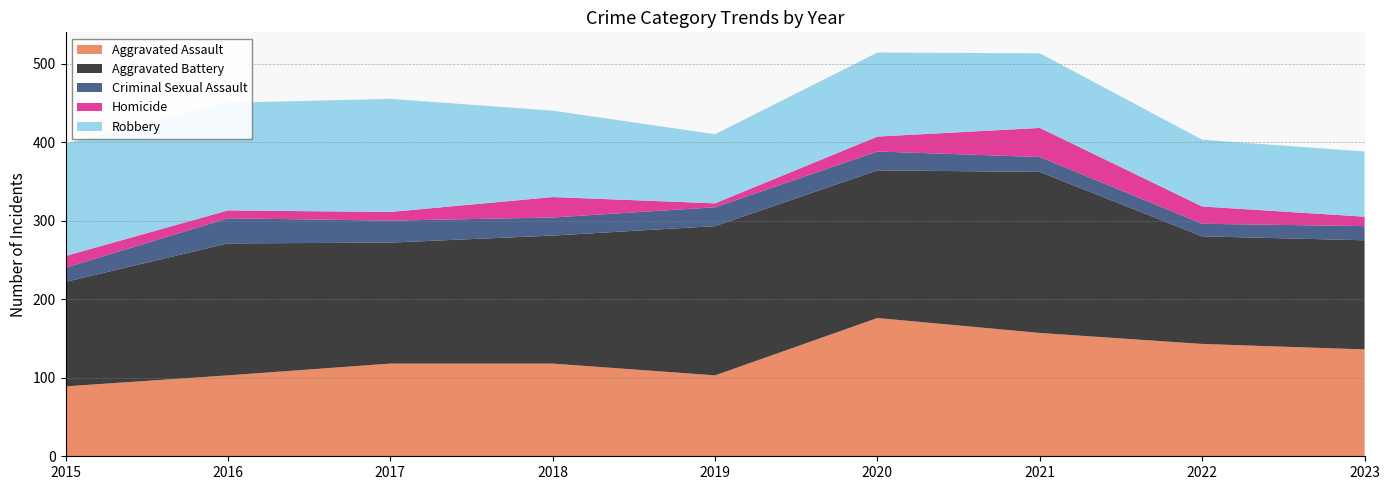

Reading right to left, extract all data points from this chart.

Aggravated Assault: 2023=136	2022=143	2021=157	2020=176	2019=103	2018=118	2017=118	2016=103	2015=89
Aggravated Battery: 2023=139	2022=137	2021=205	2020=188	2019=190	2018=163	2017=154	2016=168	2015=133
Criminal Sexual Assault: 2023=18	2022=16	2021=19	2020=24	2019=24	2018=23	2017=28	2016=32	2015=18
Homicide: 2023=12	2022=22	2021=37	2020=19	2019=5	2018=26	2017=11	2016=10	2015=15
Robbery: 2023=83	2022=85	2021=95	2020=107	2019=88	2018=110	2017=144	2016=137	2015=143